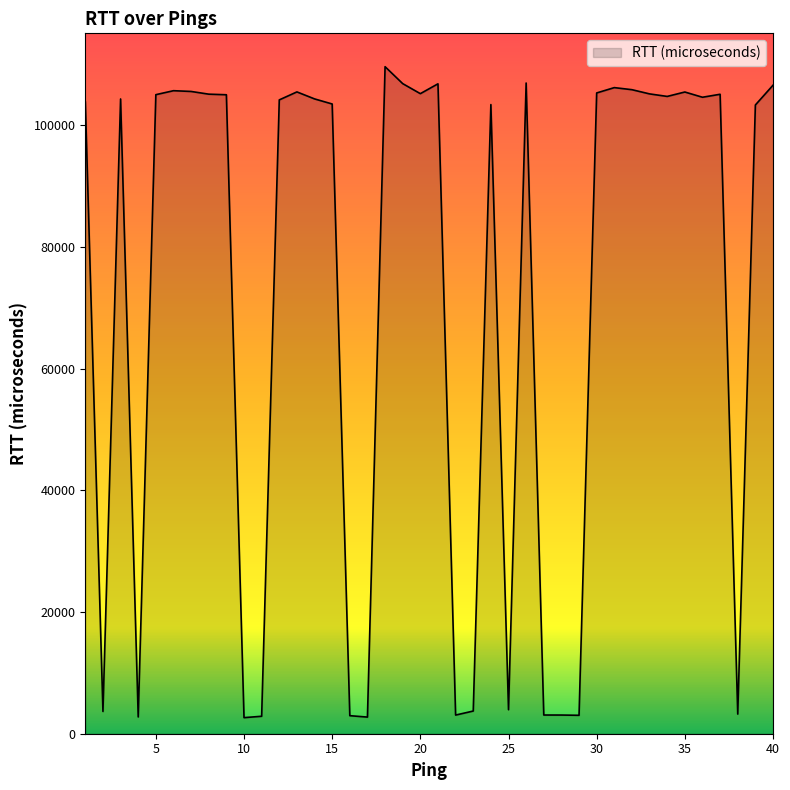

What is the greatest value displayed?

109618